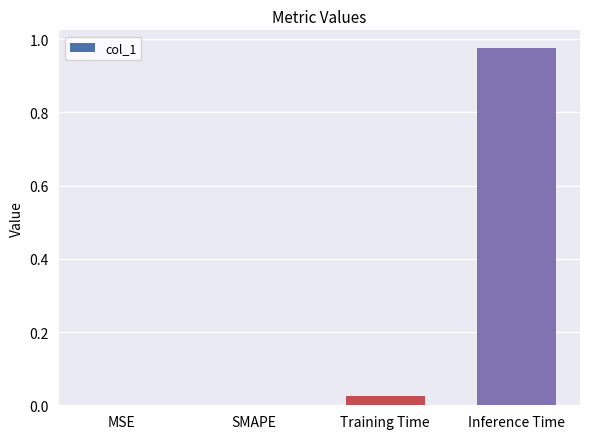

Which category has the highest value across all series?

Inference Time